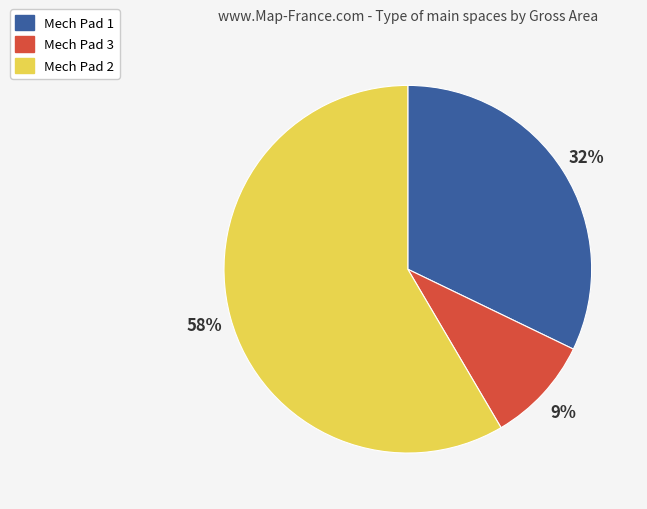

To the nearest percent, what portion does Mech Pad 1 represent?

32%